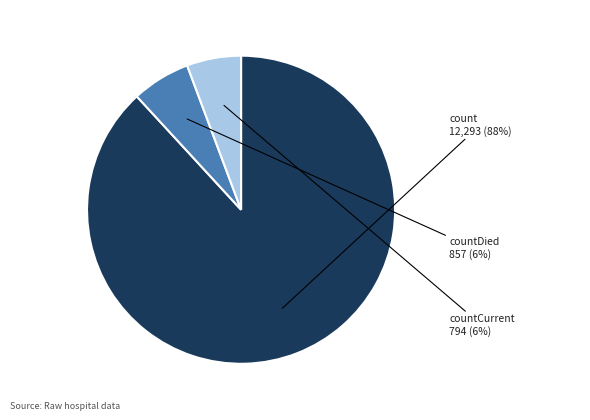

How many segments does this pie chart have?

3